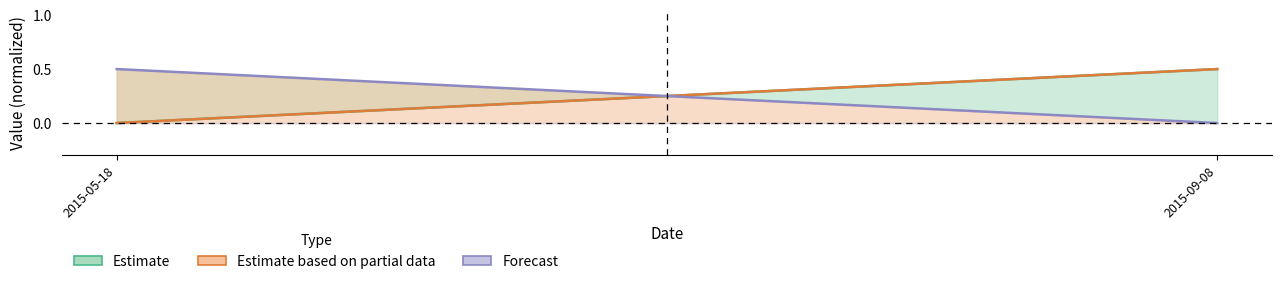

Which category has the highest value across all series?

2015-09-08